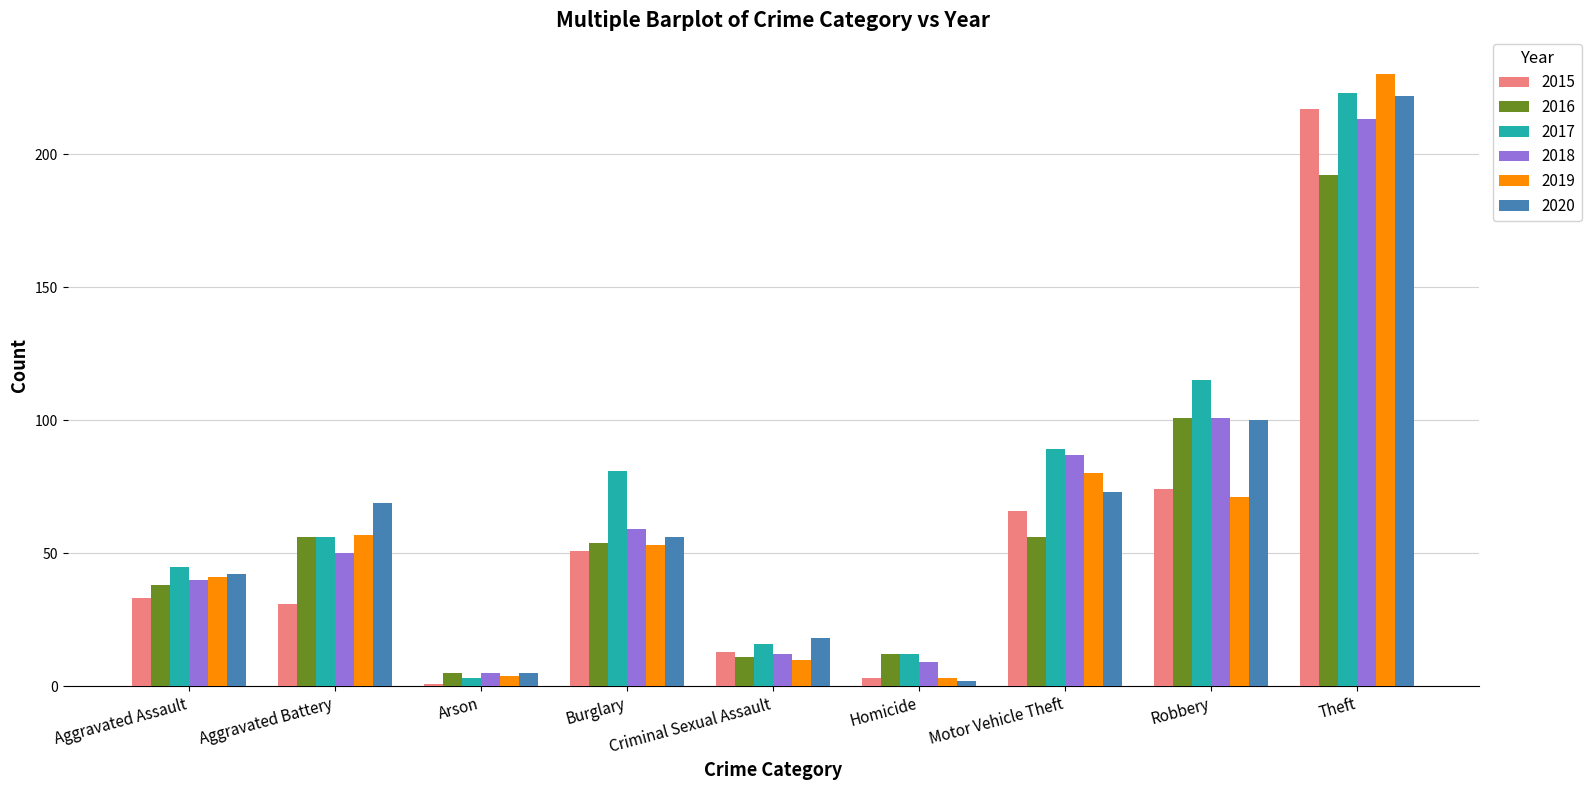

Reading left to right, extract all data points from this chart.

2015: 33	31	1	51	13	3	66	74	217
2016: 38	56	5	54	11	12	56	101	192
2017: 45	56	3	81	16	12	89	115	223
2018: 40	50	5	59	12	9	87	101	213
2019: 41	57	4	53	10	3	80	71	230
2020: 42	69	5	56	18	2	73	100	222